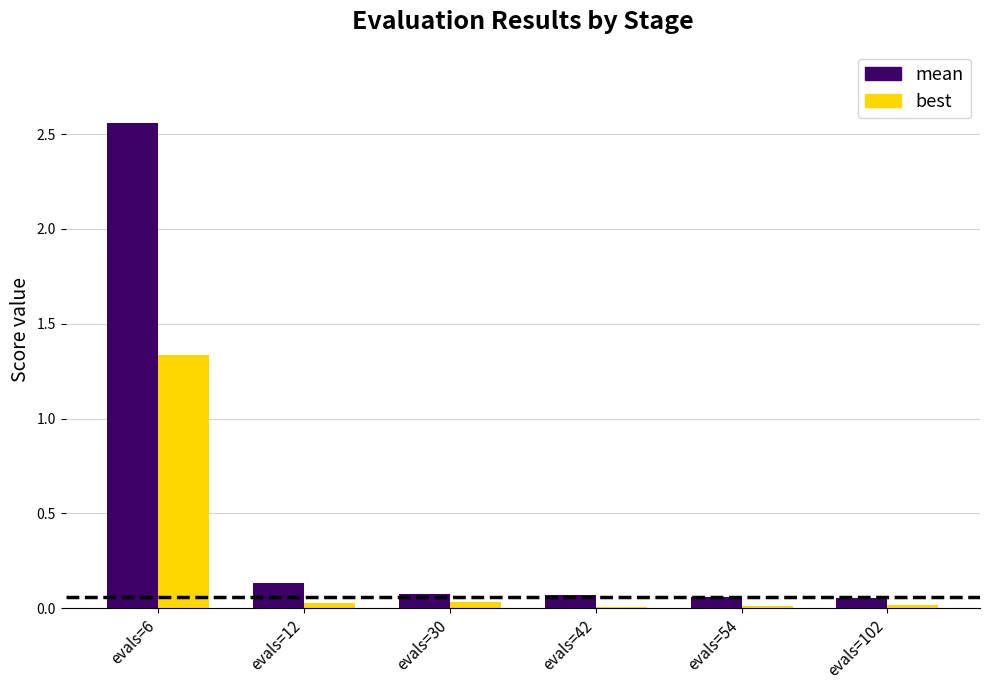

Which series has the largest total across all categories?

mean